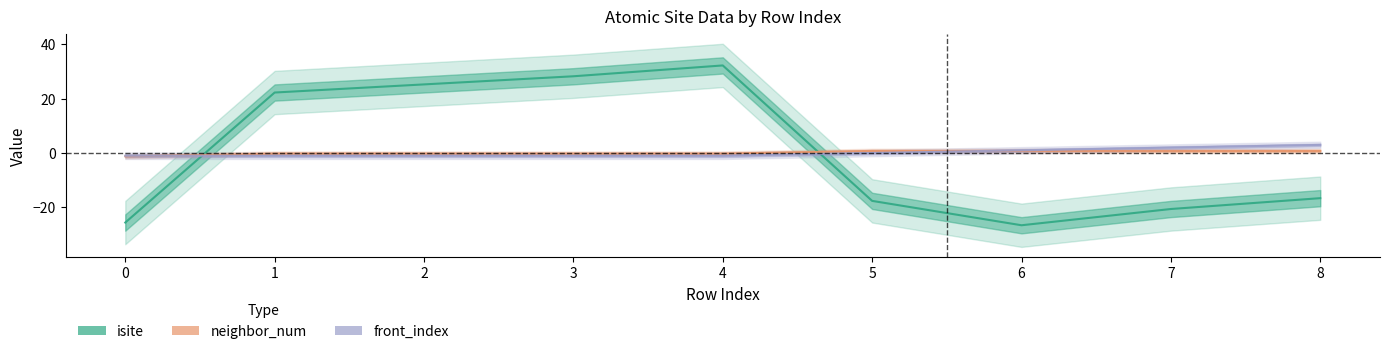

At which label does isite first exceed -16?

1